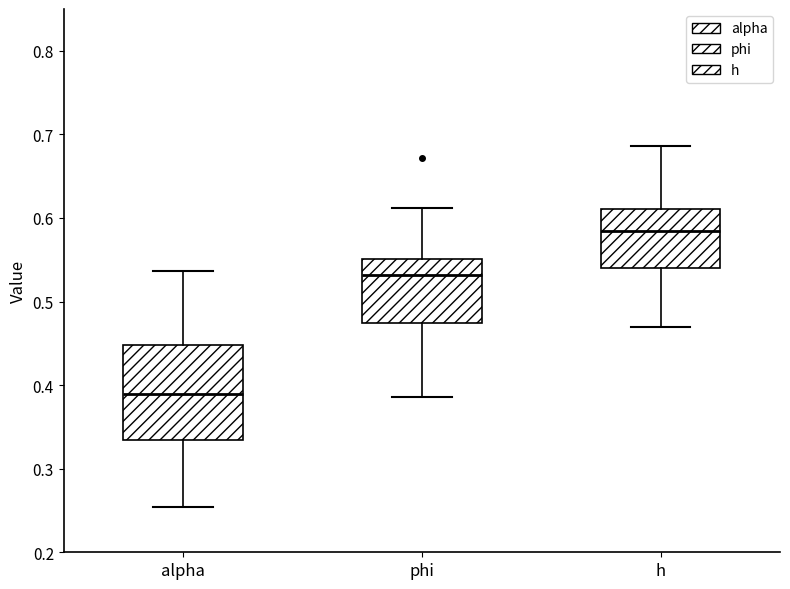

Reading left to right, transcribe this box plot: for each box, give where its median line is, the range the box spans, and where its two whiskers end, as read against the y-axis. The values are not printed on the chart, so give them approximately, as read against the axis.

alpha: median 0.39, box 0.33 to 0.45, whiskers 0.25 to 0.54
phi: median 0.53, box 0.47 to 0.55, whiskers 0.39 to 0.61
h: median 0.58, box 0.54 to 0.61, whiskers 0.47 to 0.69